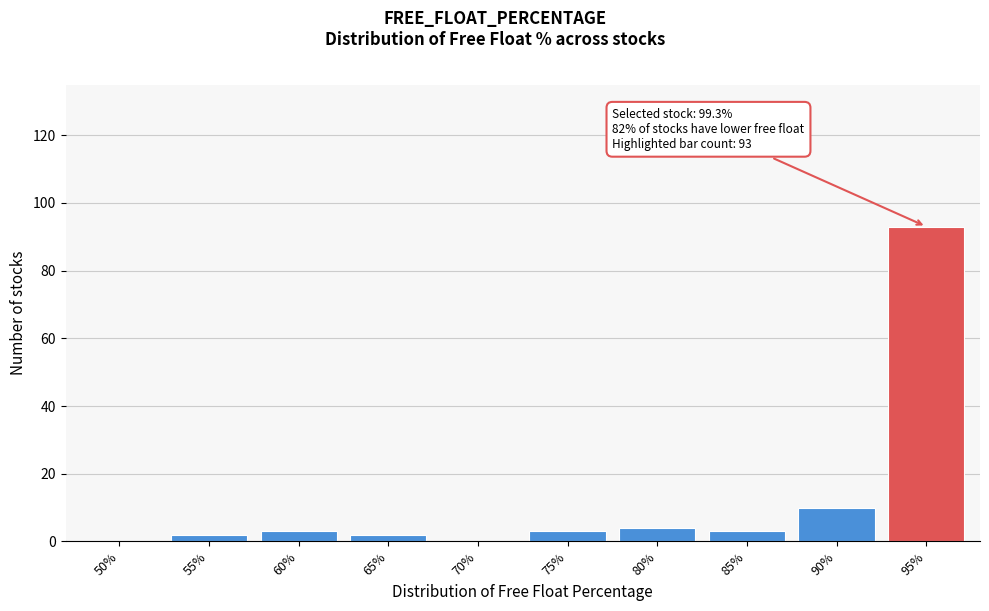

Reading left to right, extract all data points from this chart.

50%=0	55%=2	60%=3	65%=2	70%=0	75%=3	80%=4	85%=3	90%=10	95%=93